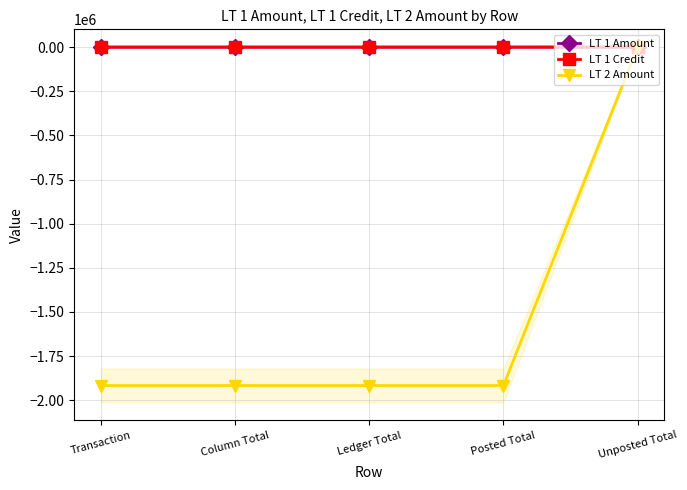

True or false: LT 1 Amount and LT 1 Credit cross at least once.

False